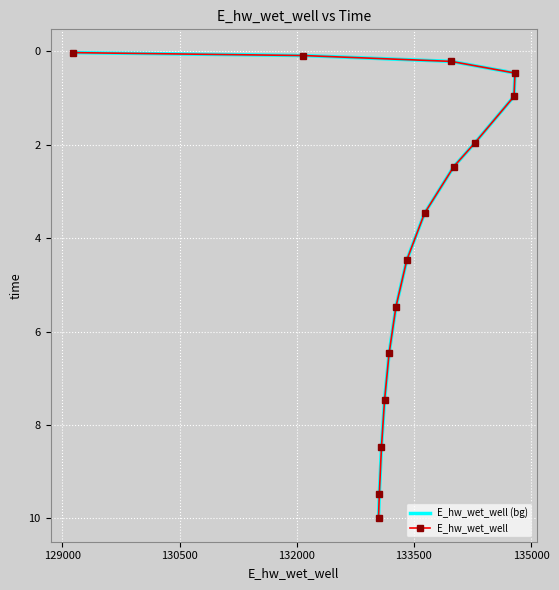

Reading left to right, transcribe all the data shown in this chart.

E_hw_wet_well (bg): 0.0	0.1	0.2	0.5	1.0	2.0	2.5	3.5	4.5	5.5	6.5	7.5	8.5	9.5	10.0
E_hw_wet_well: 0.0	0.1	0.2	0.5	1.0	2.0	2.5	3.5	4.5	5.5	6.5	7.5	8.5	9.5	10.0